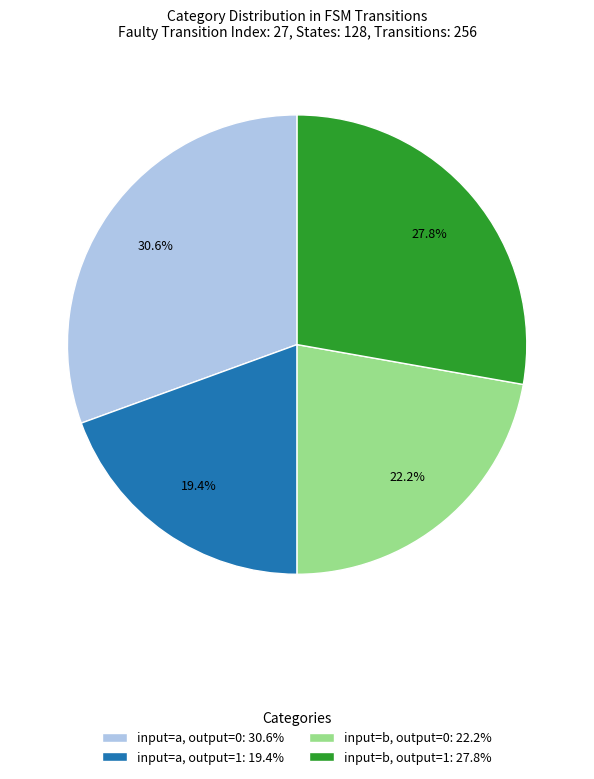

To the nearest percent, what is the average slice percentage?

25%